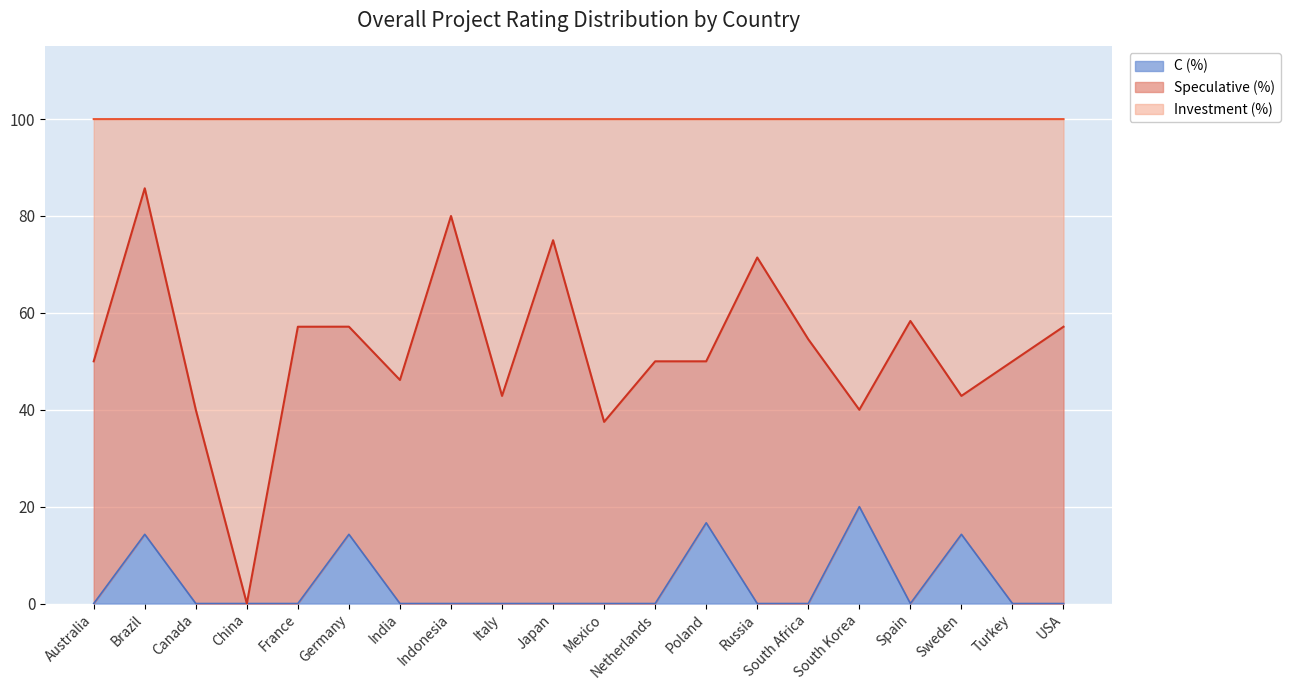

Is the value of C (%) at Netherlands greater than the value of Investment (%) at Japan?

No